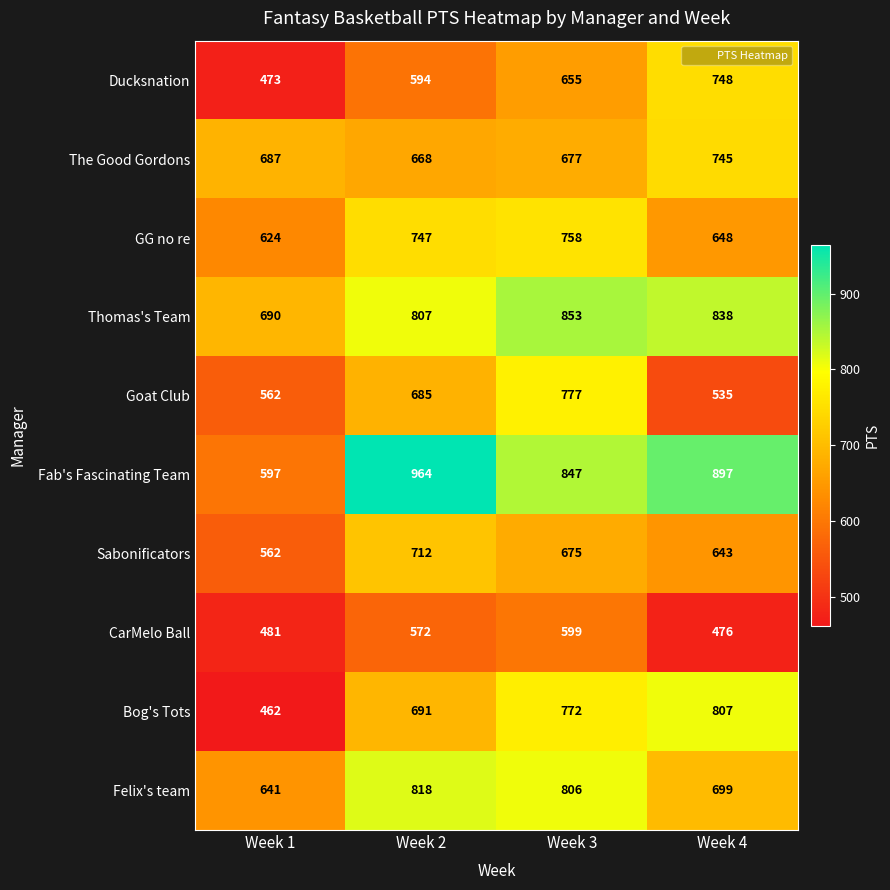

Where does the Felix's team series first go above 806?

Week 2